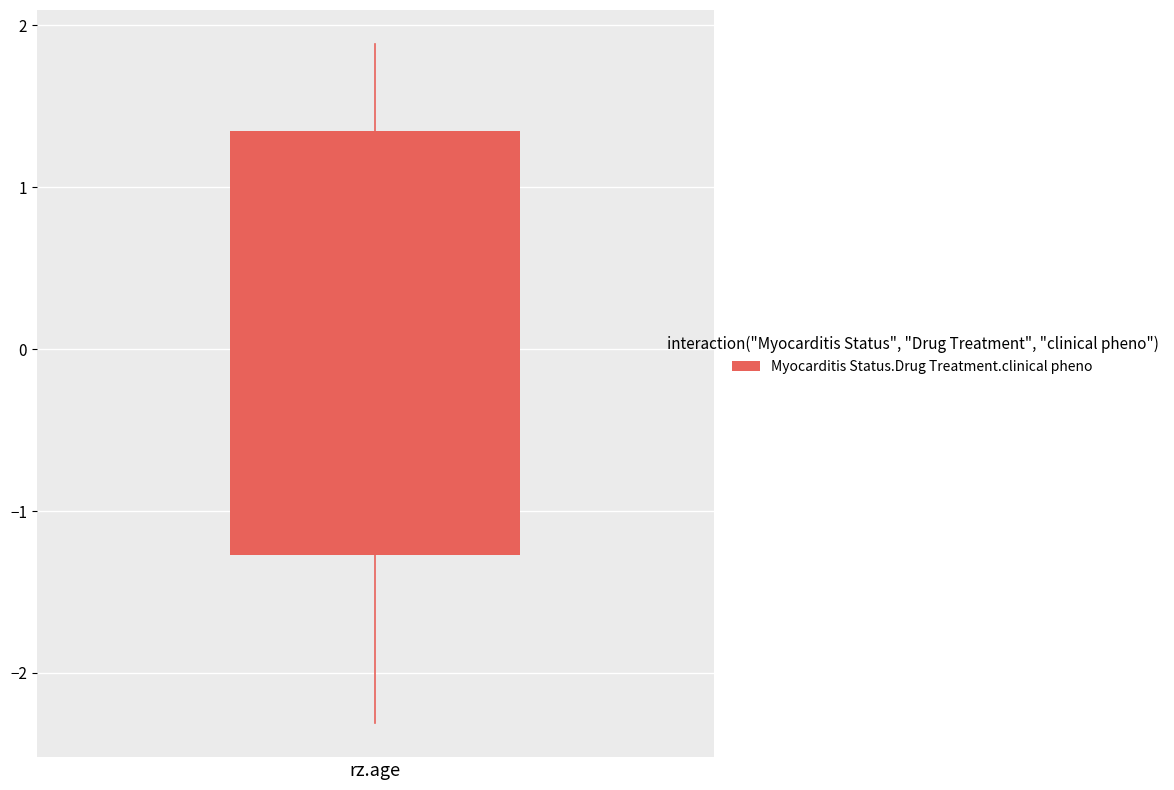

Read this box plot against the y-axis: the position of the median line, the range covered by the box, and the ends of both whiskers. The values are not printed on the chart, so give them approximately, as read against the axis.

median 0.6, box -1.3 to 1.3, whiskers -2.3 to 1.9